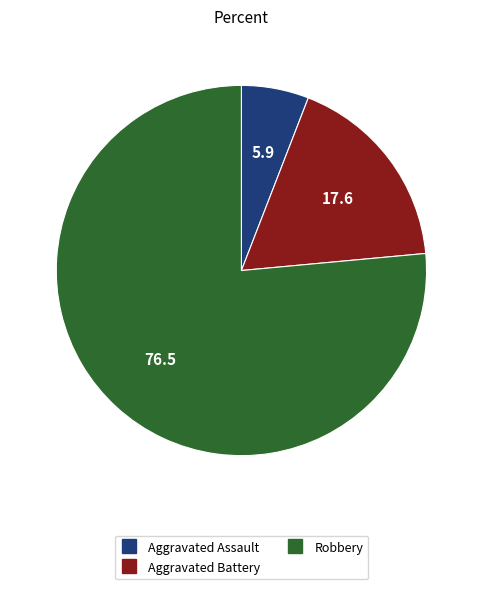

Do Robbery and Aggravated Battery together represent more than half of the pie?

Yes